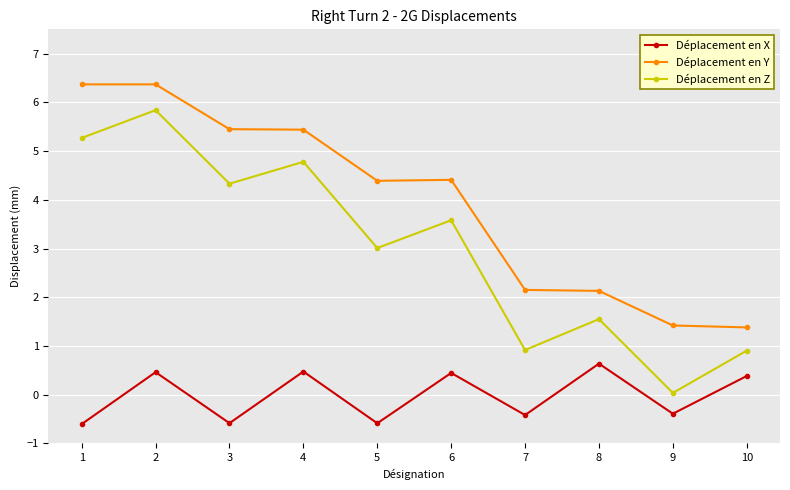

In Déplacement en Z, how many points are higher than both neighbors (excluding endpoints)?

4